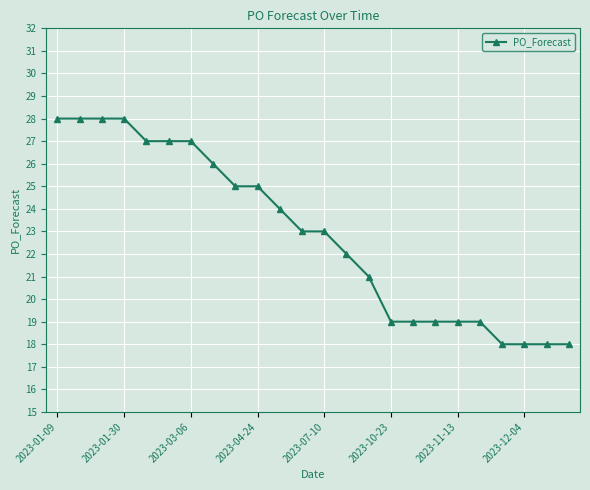

Reading right to left, extract all data points from this chart.

18	18	18	18	19	19	19	19	19	21	22	23	23	24	25	25	26	27	27	27	28	28	28	28